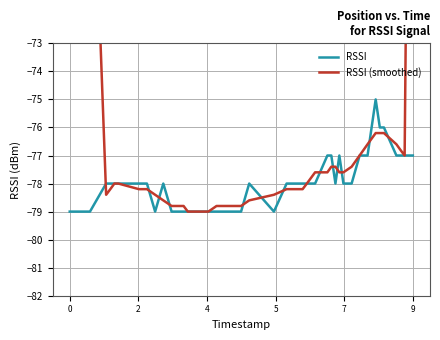

What is the average value of the RSSI (smoothed) series?

-75.5